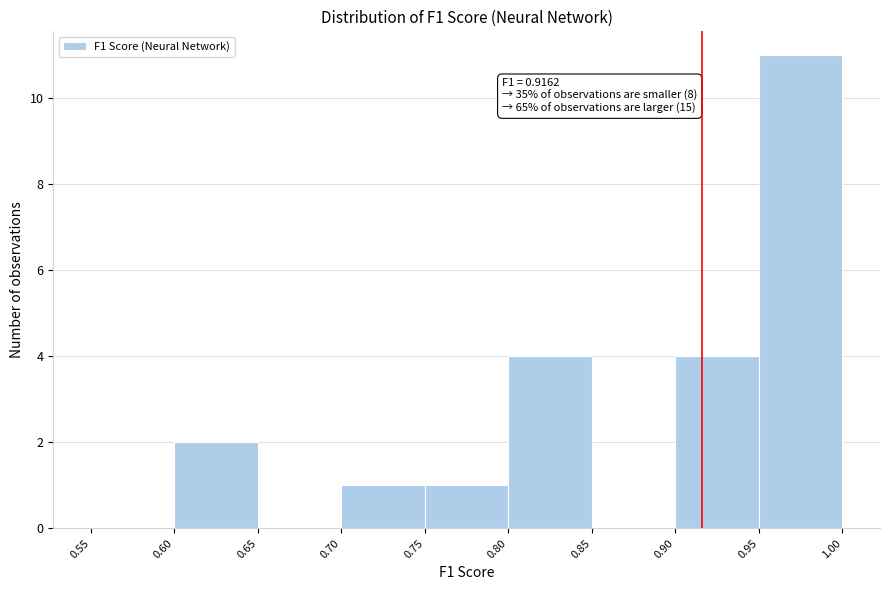

Over which range of the x-axis is the bar tallest?

0.95 to 1.00